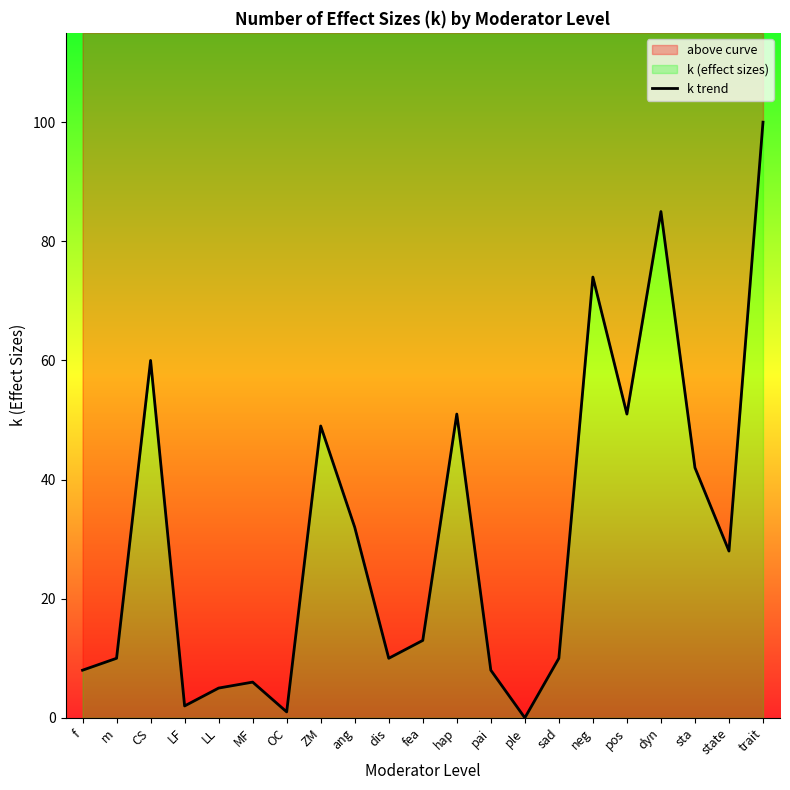

How many data points does each series have?

21